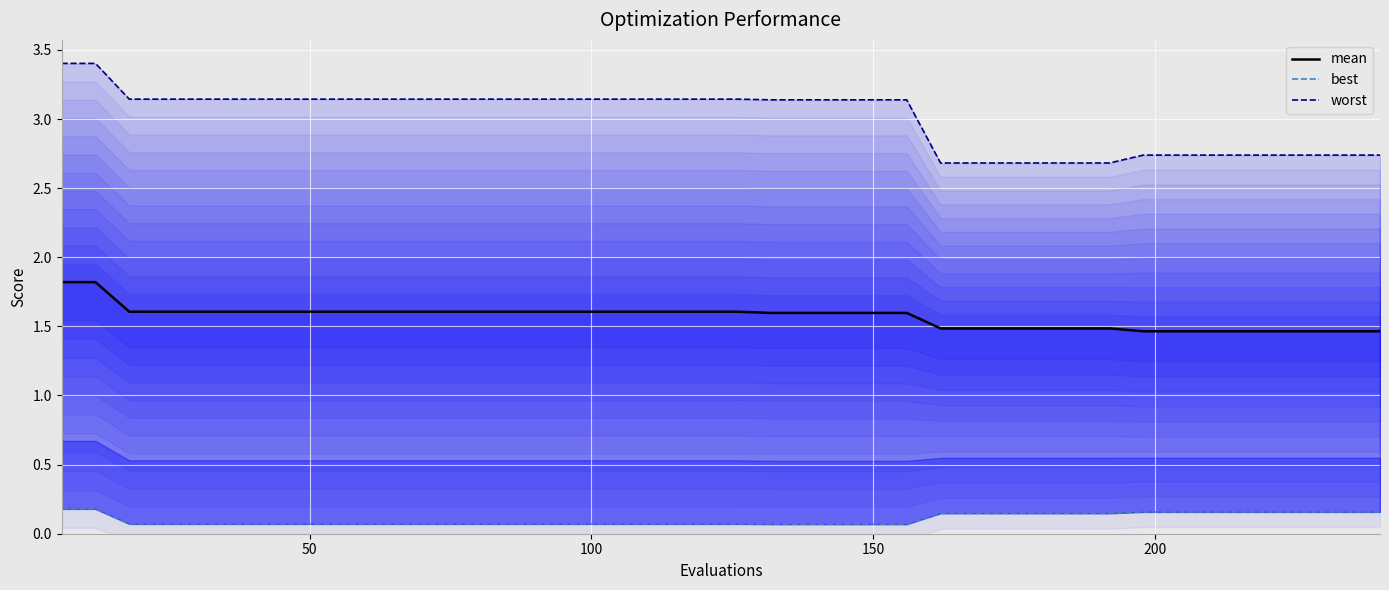

List the series in order of their overall mean, highest first.

worst, mean, best